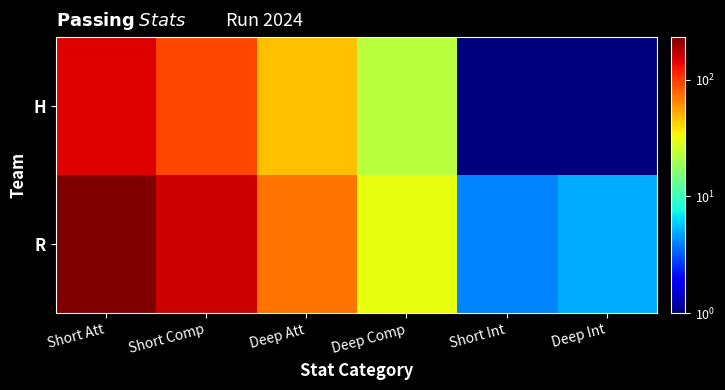

Which label corresponds to the smallest value in the chart?

Short Int